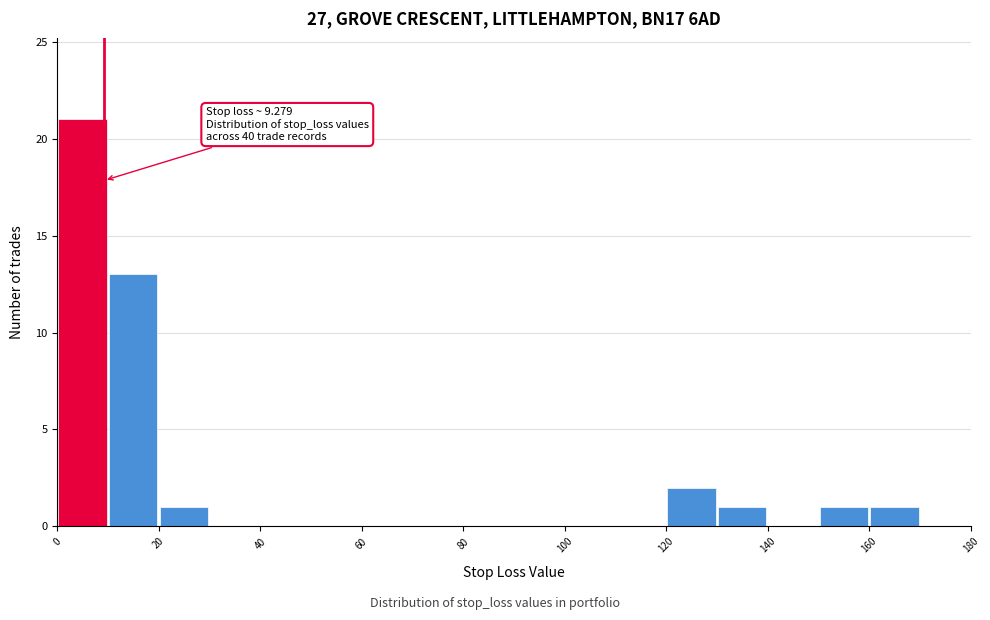

Which range on the x-axis has the tallest bar?

0 to 10